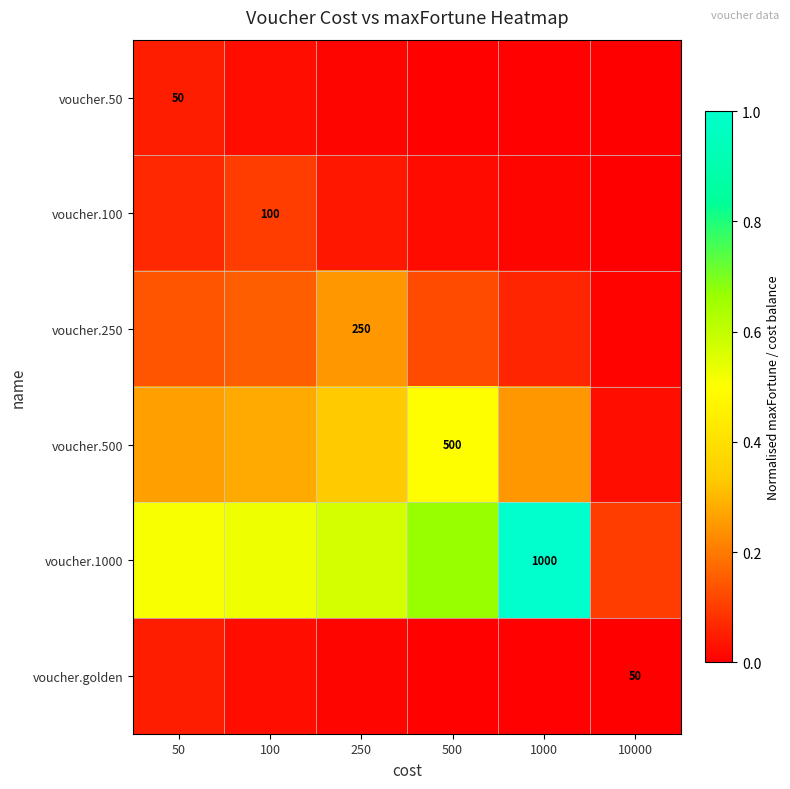

What is the difference between the maximum and second lowest values in the voucher.1000 series?

0.5